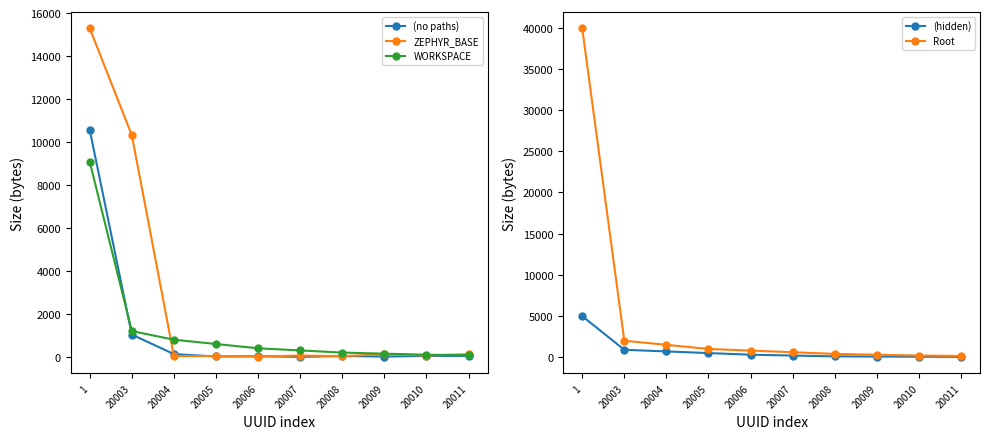

True or false: (no paths) has a value of 44 at 20010.

True